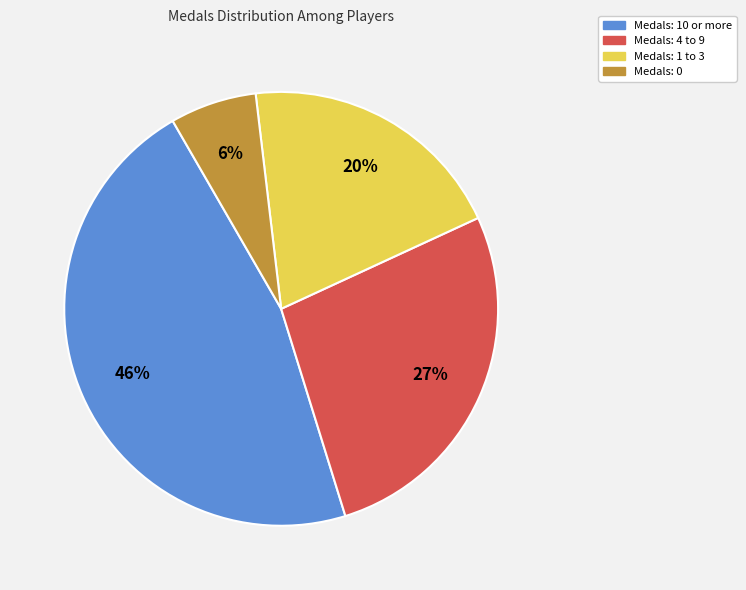

Does any single category account for the majority?

No